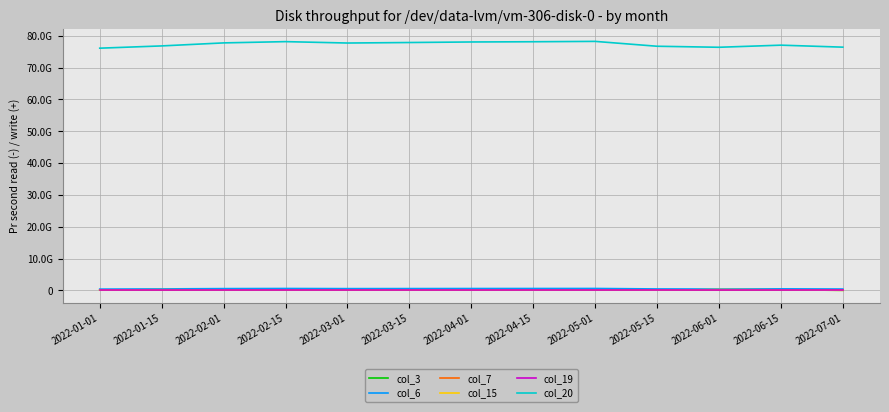

Rank the series by their maximum value, from lowest to highest.

col_19, col_7, col_3, col_15, col_6, col_20